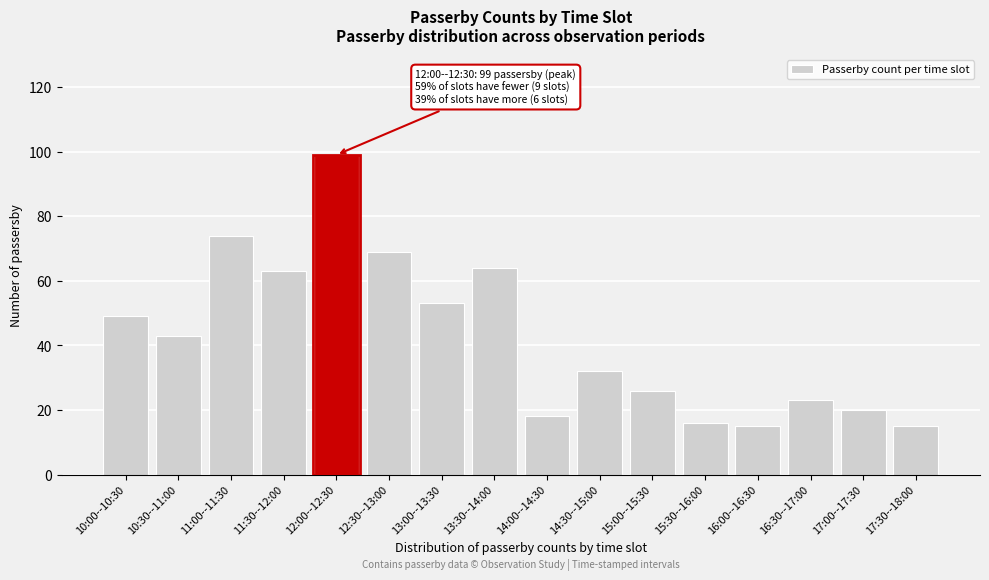

Reading left to right, what are all the values shown in this chart?

10:00--10:30=49	10:30--11:00=43	11:00--11:30=74	11:30--12:00=63	12:00--12:30=99	12:30--13:00=69	13:00--13:30=53	13:30--14:00=64	14:00--14:30=18	14:30--15:00=32	15:00--15:30=26	15:30--16:00=16	16:00--16:30=15	16:30--17:00=23	17:00--17:30=20	17:30--18:00=15